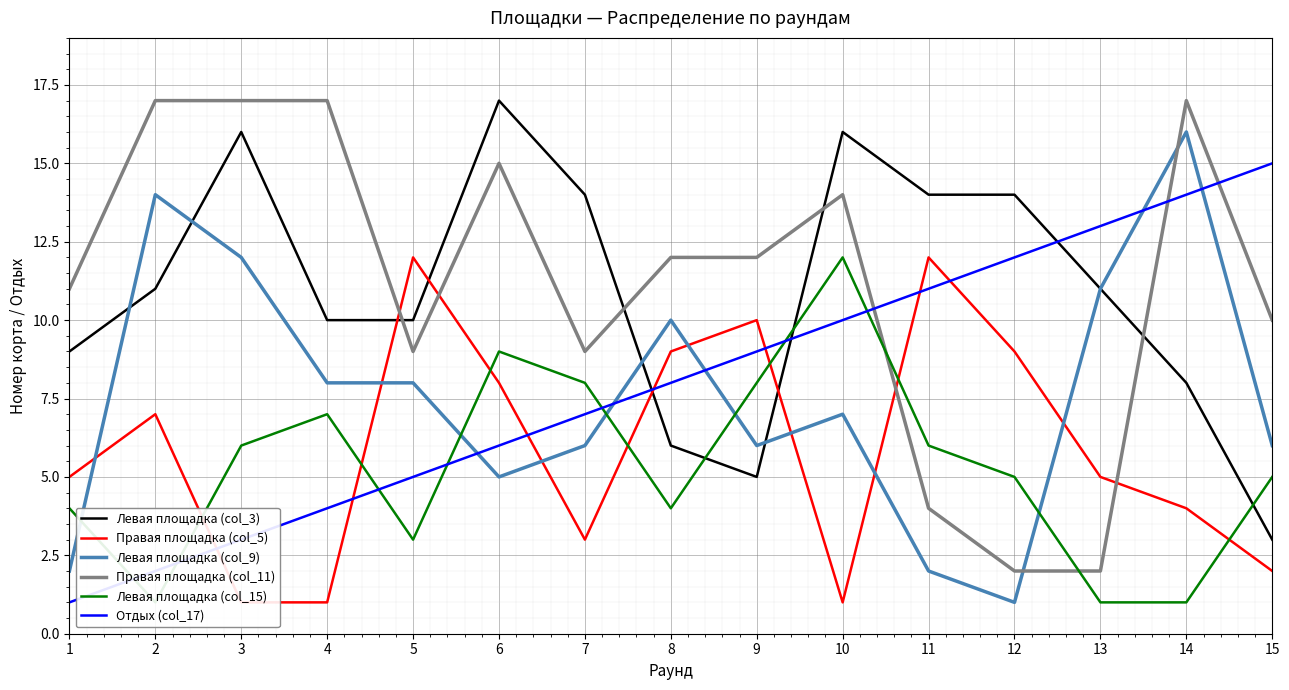

Reading left to right, list all the values displayed in this chart.

Левая площадка (col_3): 9	11	16	10	10	17	14	6	5	16	14	14	11	8	3
Правая площадка (col_5): 5	7	1	1	12	8	3	9	10	1	12	9	5	4	2
Левая площадка (col_9): 2	14	12	8	8	5	6	10	6	7	2	1	11	16	6
Правая площадка (col_11): 11	17	17	17	9	15	9	12	12	14	4	2	2	17	10
Левая площадка (col_15): 4	1	6	7	3	9	8	4	8	12	6	5	1	1	5
Отдых (col_17): 1	2	3	4	5	6	7	8	9	10	11	12	13	14	15